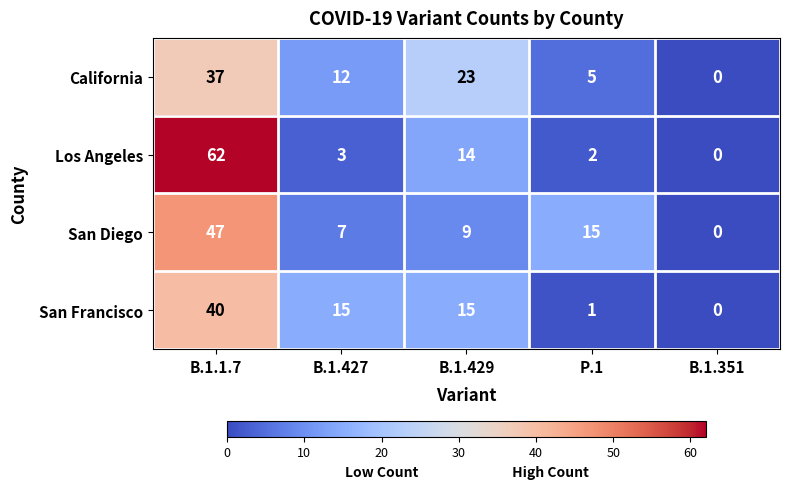

Which category has the lowest value in the San Diego series?

B.1.351